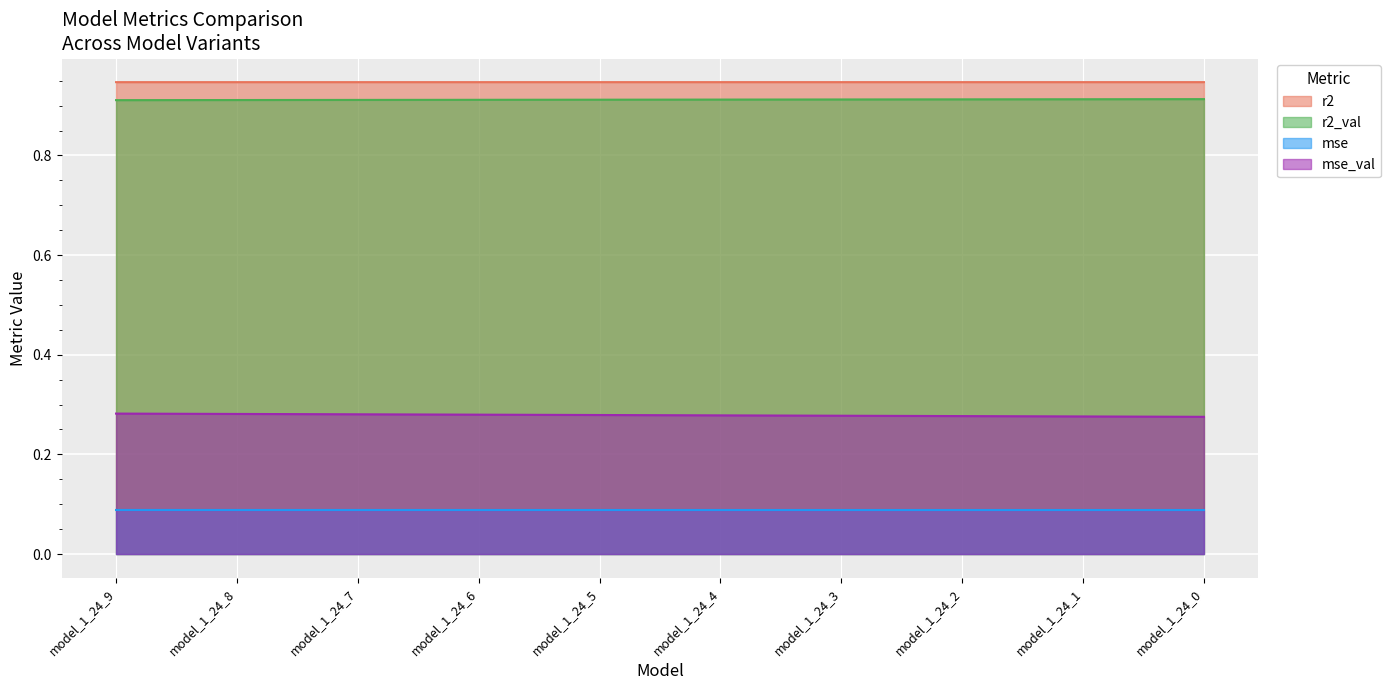

Does the chart display data point markers on the line(s)?

No